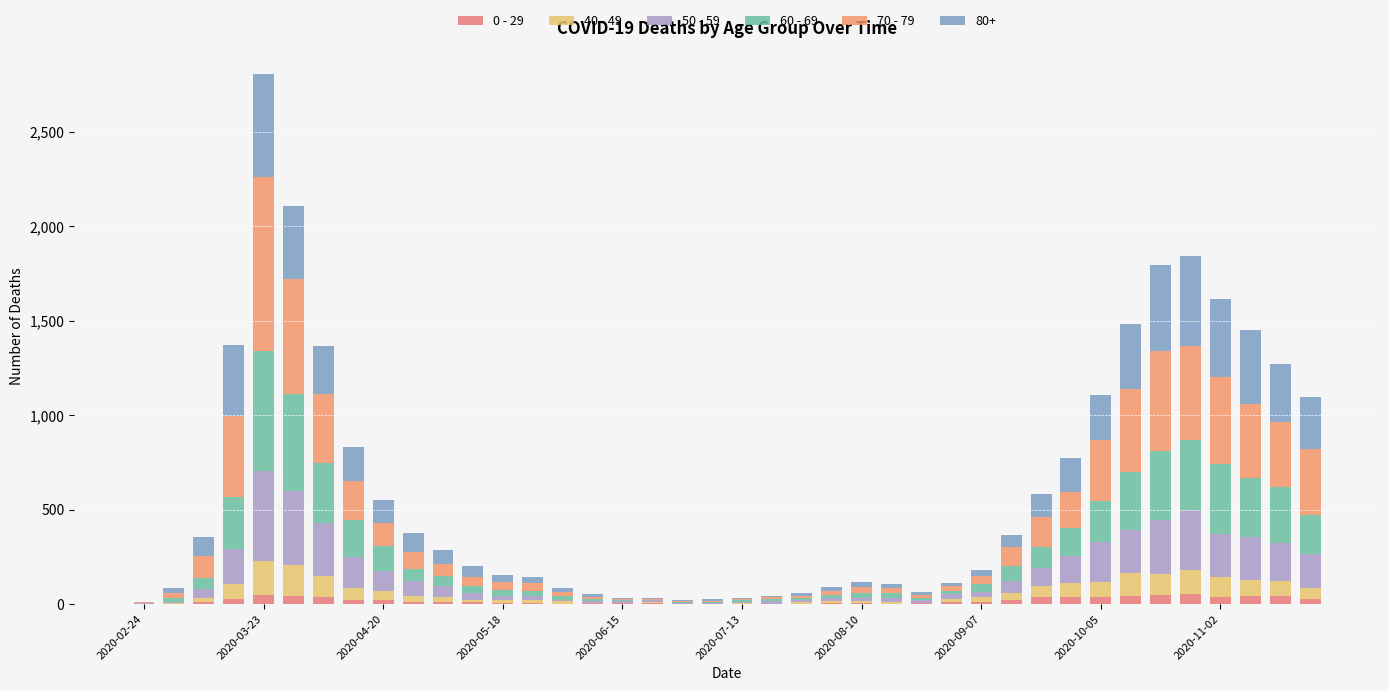

At how many categories does at least one series exceed 692?

1